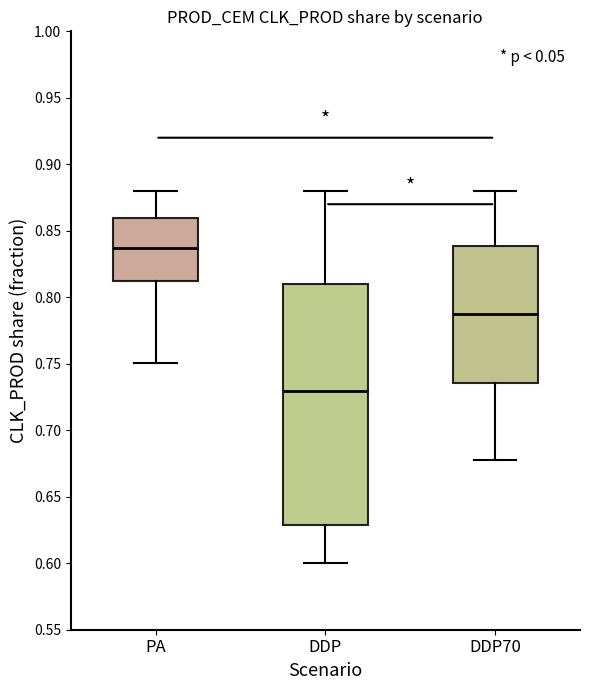

Reading left to right, read every box against the y-axis: the position of its median line, the range the box covers, and the ends of its whiskers. The values are not printed on the chart, so give them approximately, as read against the axis.

PA: median 0.835, box 0.810 to 0.860, whiskers 0.750 to 0.880
DDP: median 0.730, box 0.630 to 0.810, whiskers 0.600 to 0.880
DDP70: median 0.785, box 0.735 to 0.840, whiskers 0.675 to 0.880